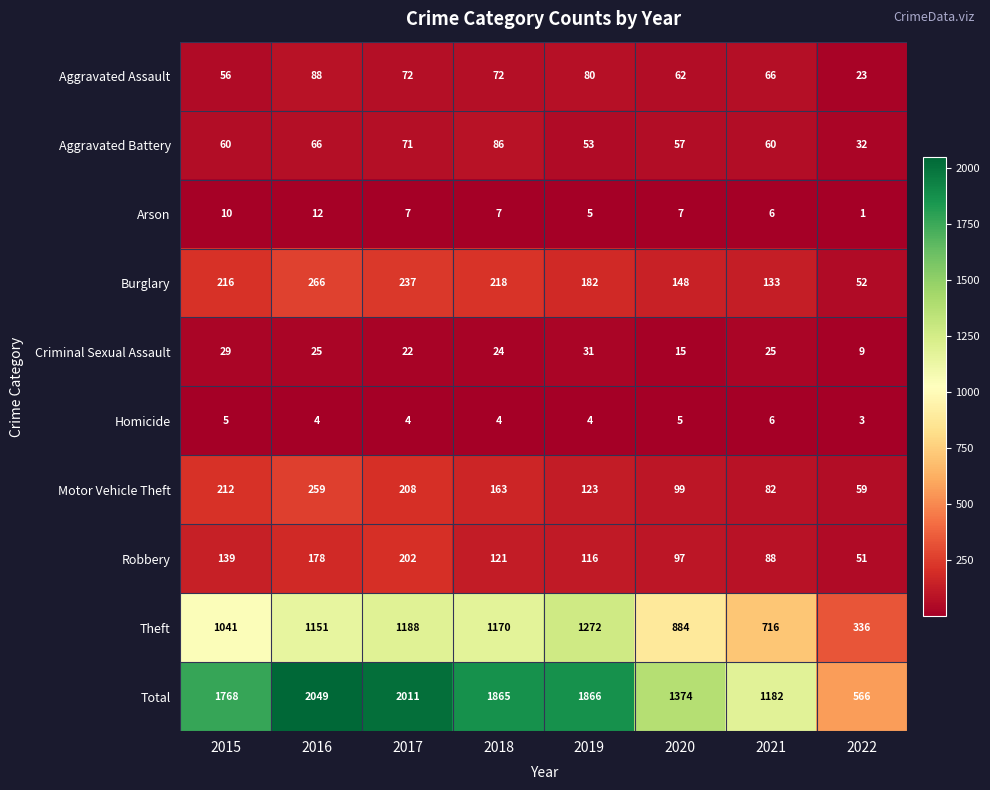

At which category is the sum across all series the highest?

2016